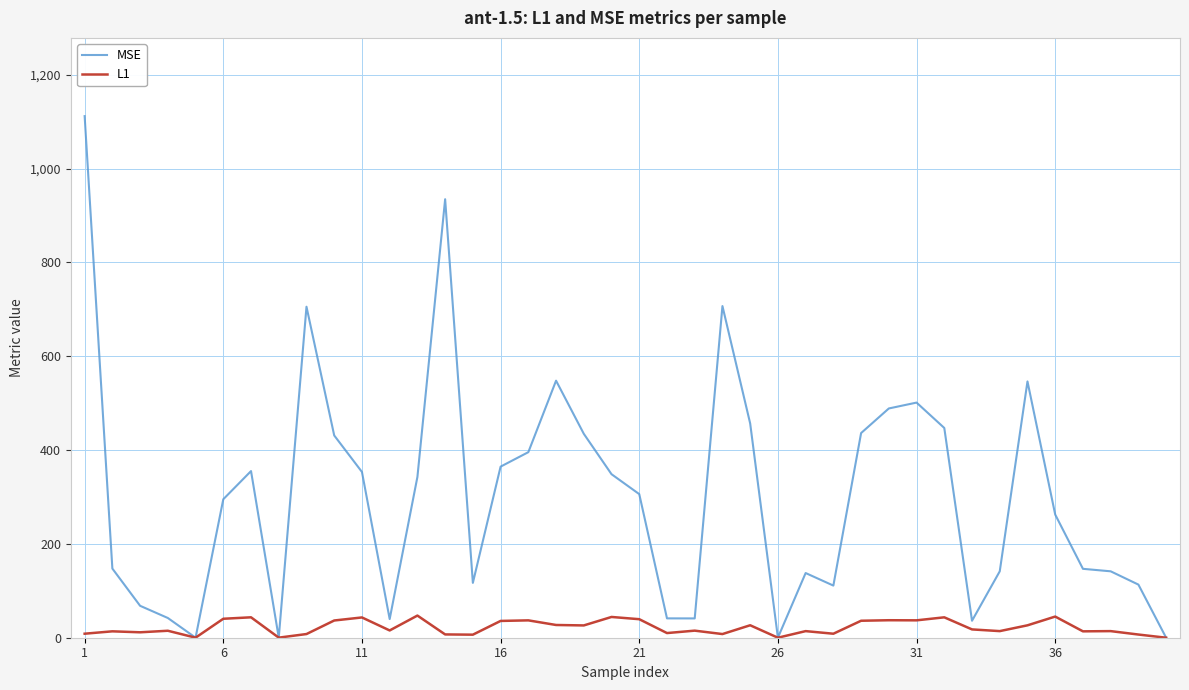

Rank the series by their average value, from lowest to highest.

L1, MSE